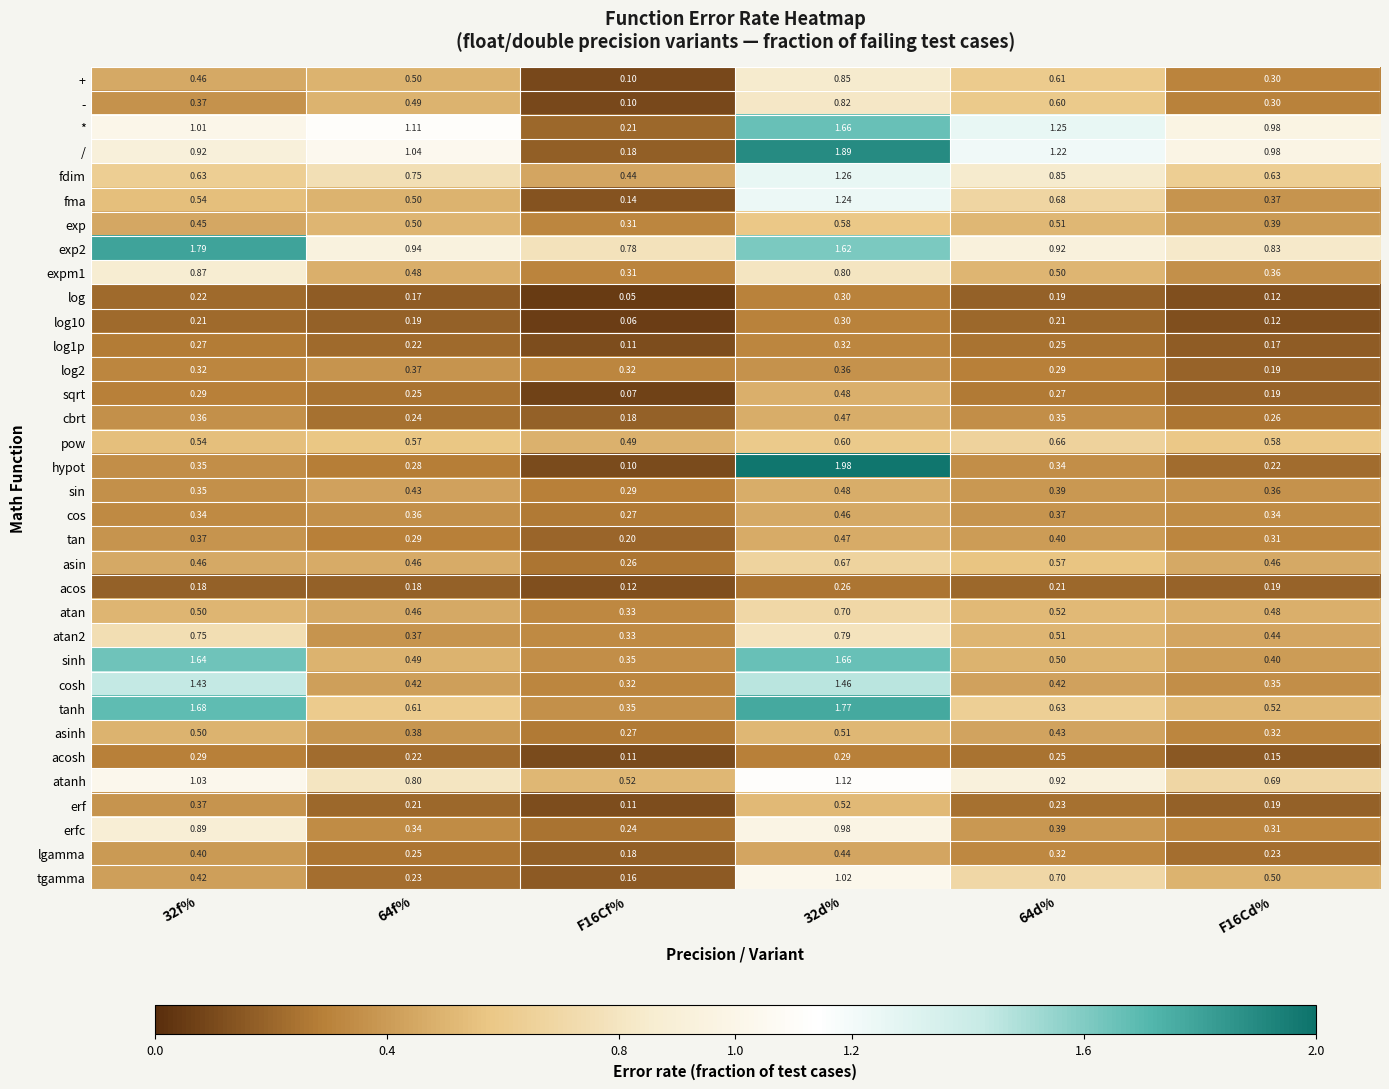

Between F16Cf% and F16Cd%, which series saw the biggest shift?

/